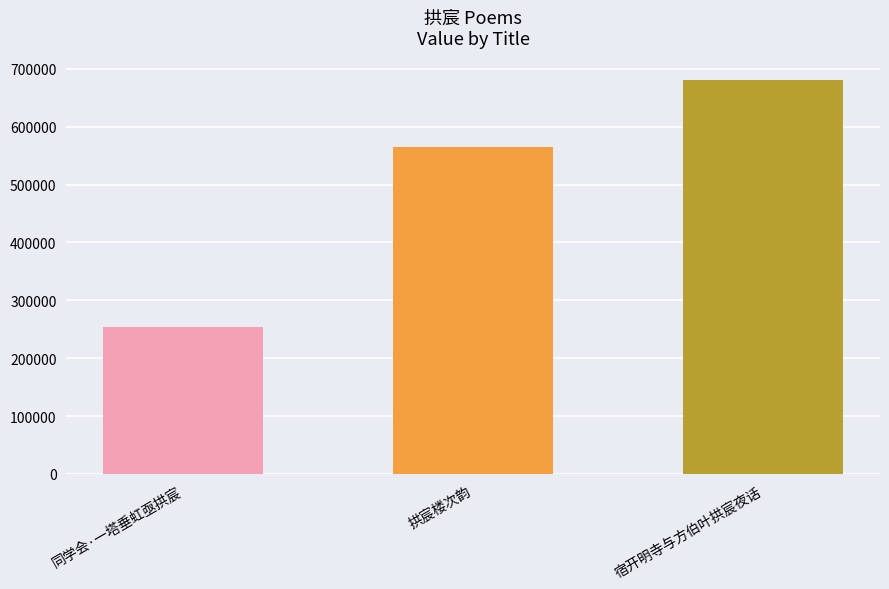

What position from the right is 拱宸楼次韵?

2